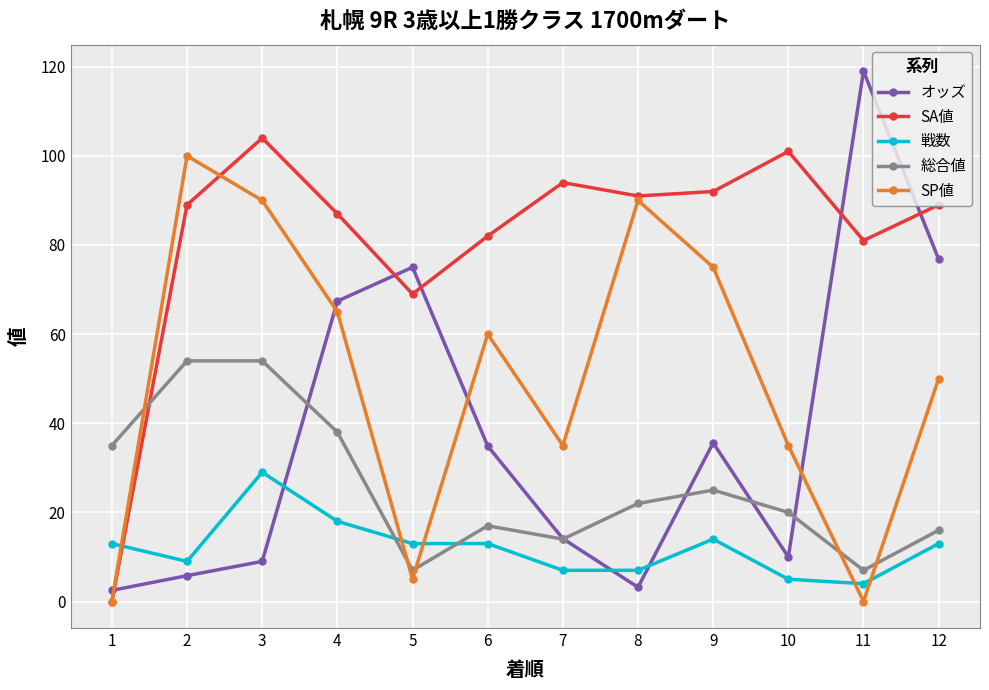

What is the sum of the 総合値 values at 3 and 1?

89.0